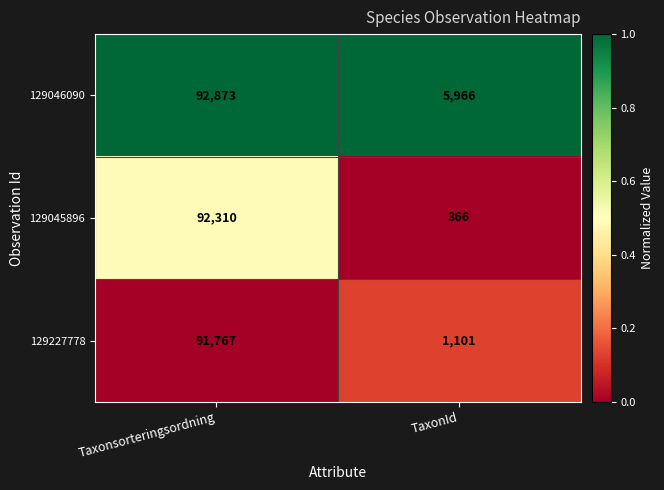

Count the number of data series in this chart.

3